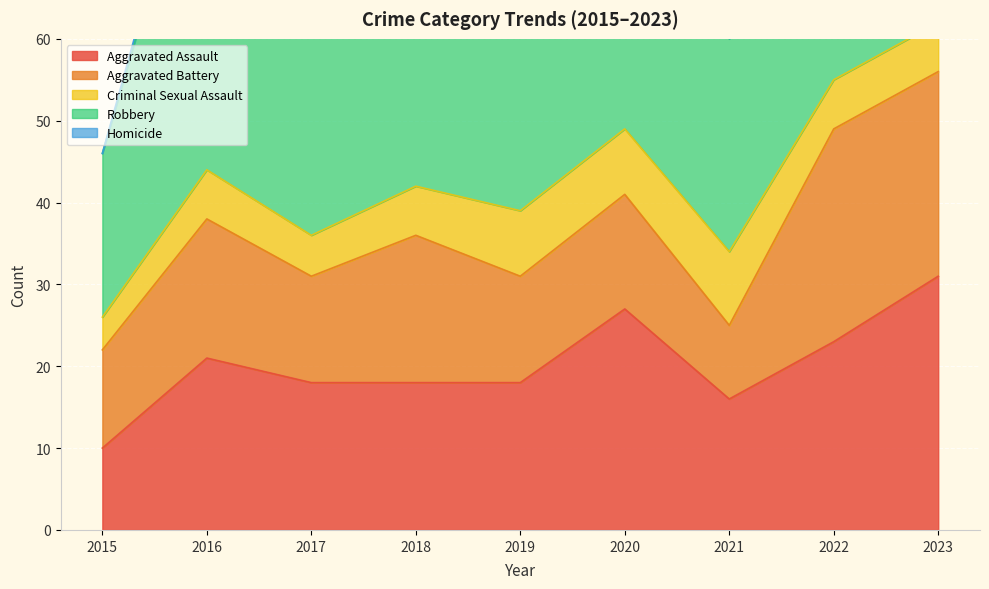

How many values in the Aggravated Battery series are below 14?

4